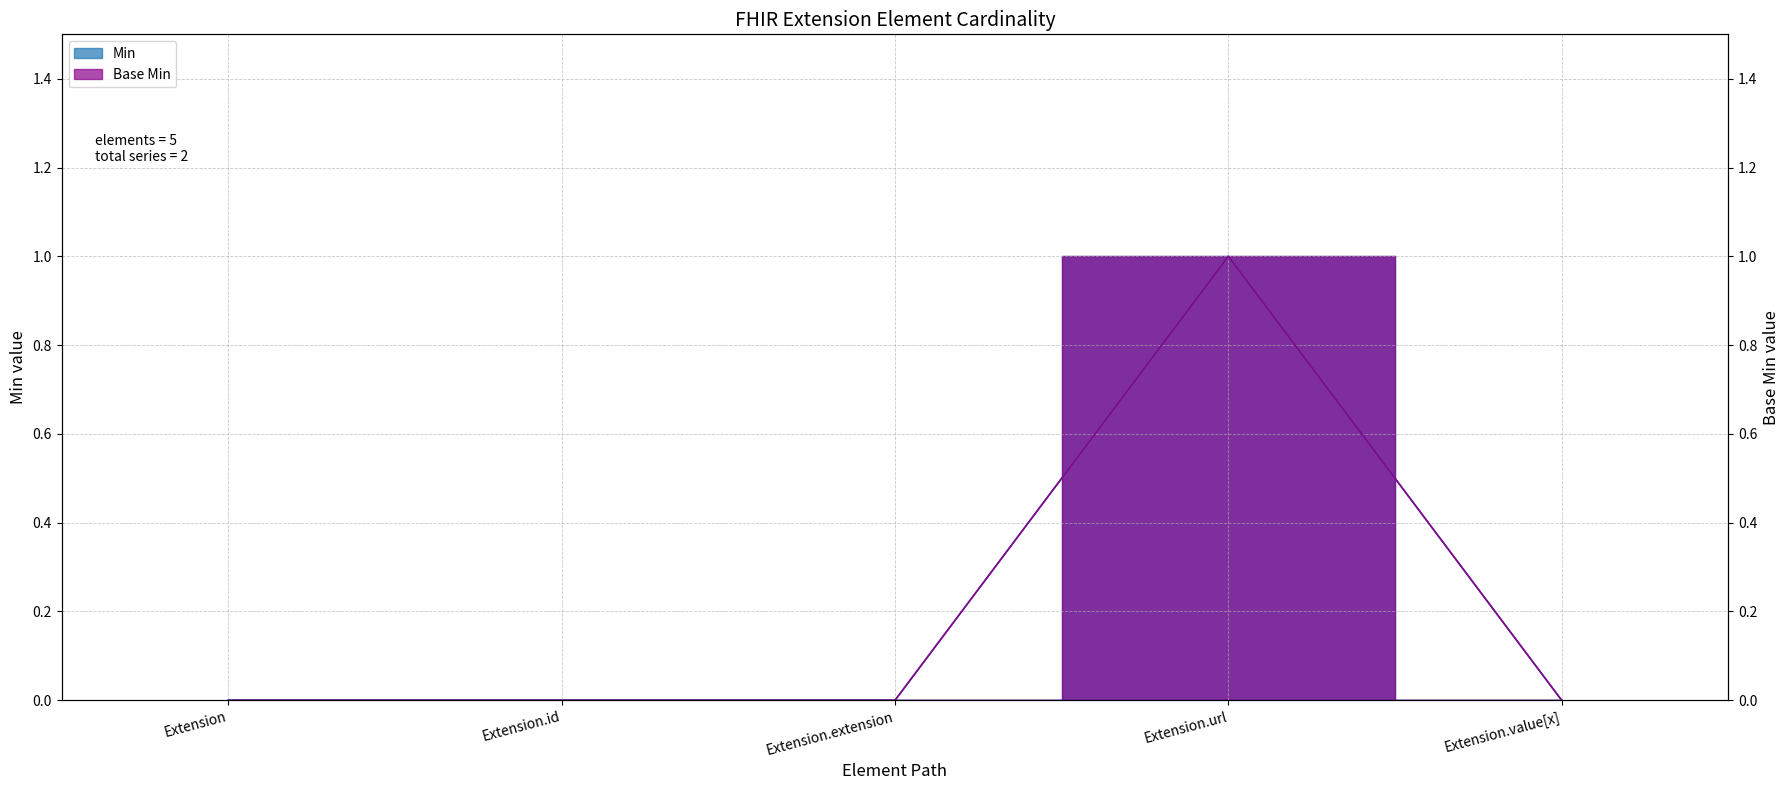

Reading left to right, extract all data points from this chart.

Min: 0	0	0	1	0
Base Min: 0	0	0	1	0